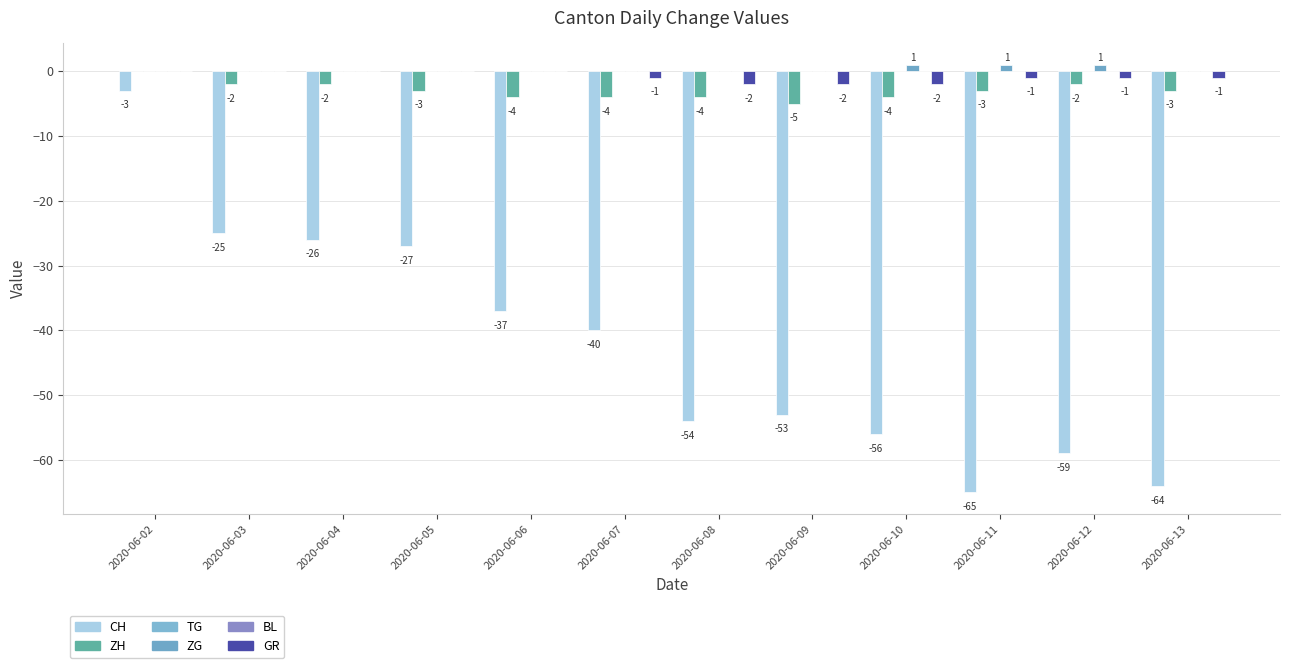

Is it true that TG equals 0 at 2020-06-13?

True